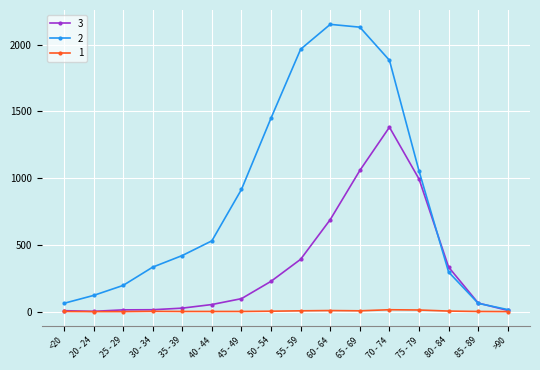

What is the label of the 8th point from the left?

50 - 54